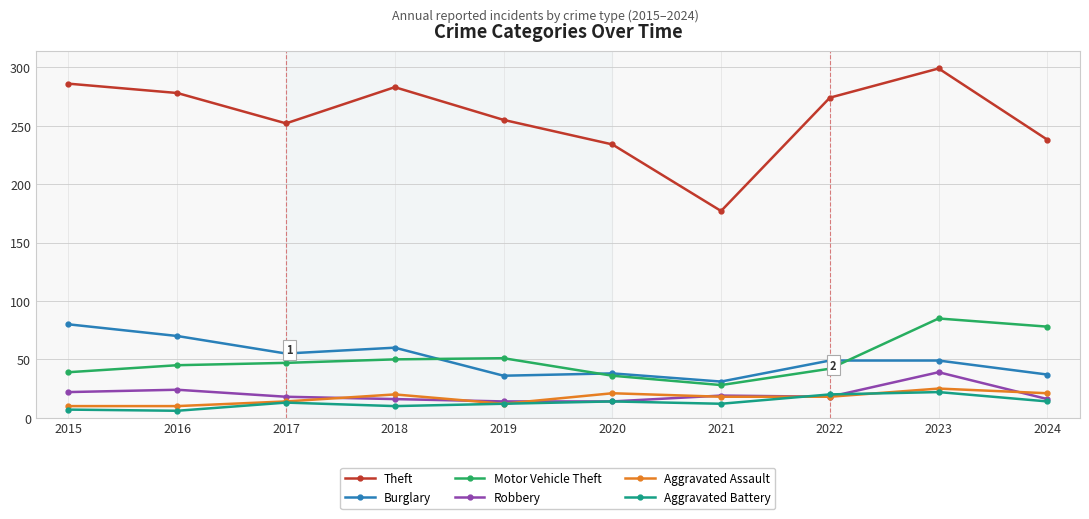

True or false: Motor Vehicle Theft and Theft intersect in this chart.

False